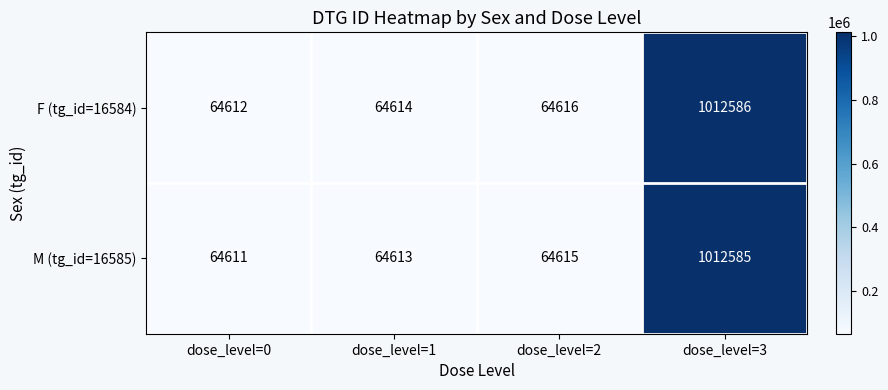

True or false: F (tg_id=16584) has a value of 64614 at dose_level=1.

True